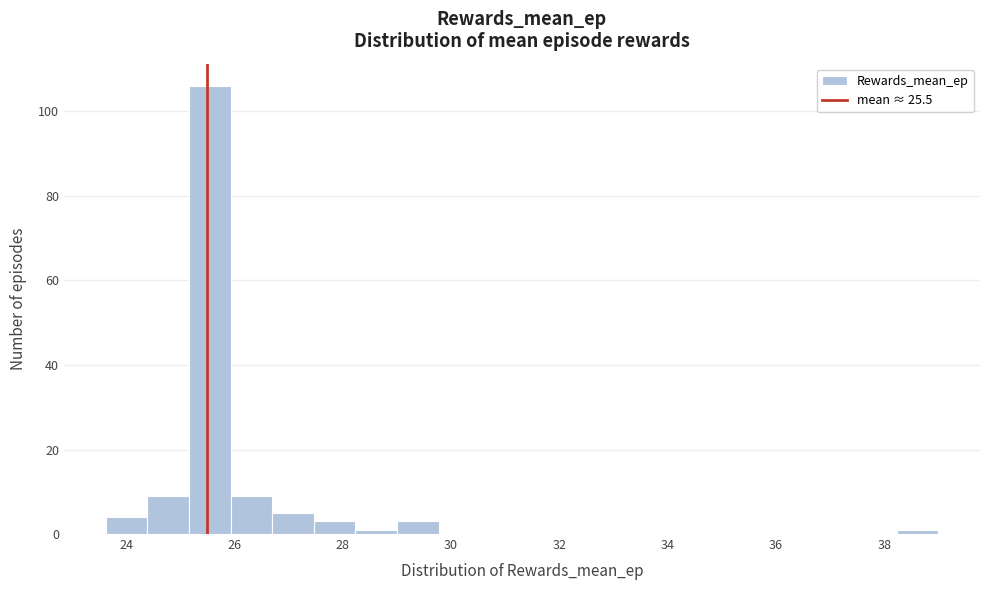

Around what value on the x-axis is the tallest bar? Give the approximate position of its centre, as read against the axis.

25.6